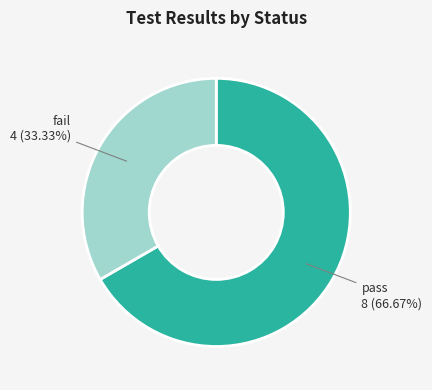

Is there a majority slice in this chart?

Yes